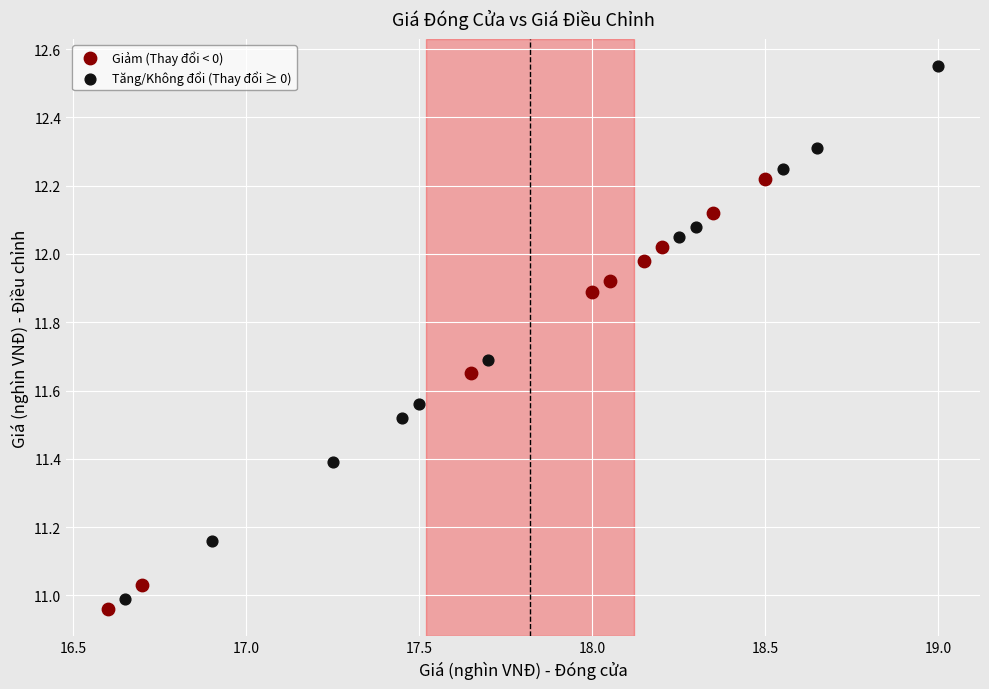

Which series reaches the maximum Y coordinate?

Tăng/Không đổi (Thay đổi ≥ 0)